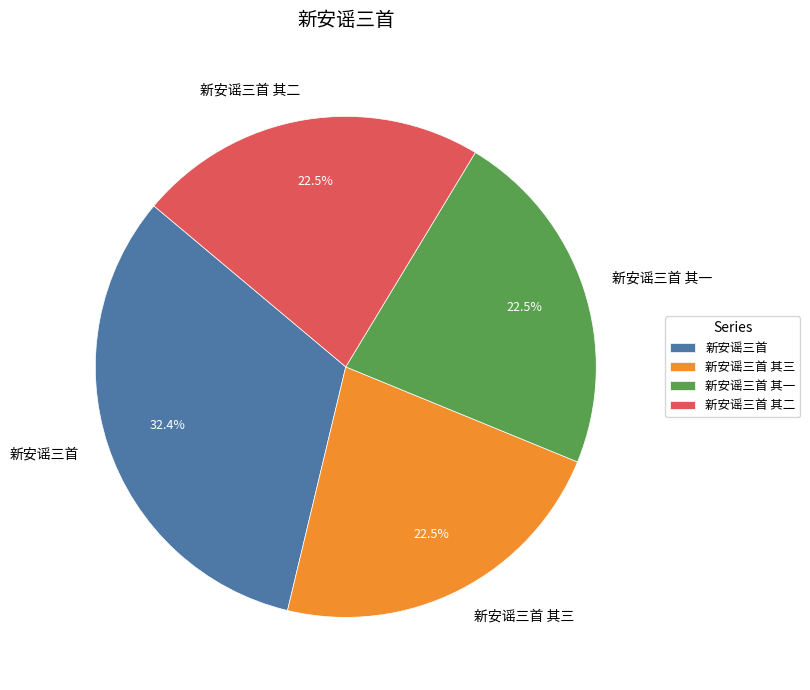

To the nearest percent, what is the combined percentage of 新安谣三首 其三 and 新安谣三首 其二?

45%